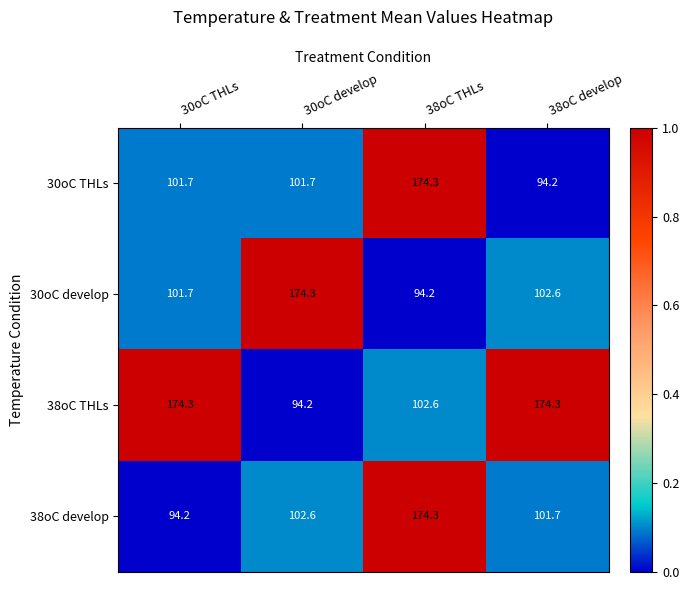

At how many categories does at least one series exceed 142?

4